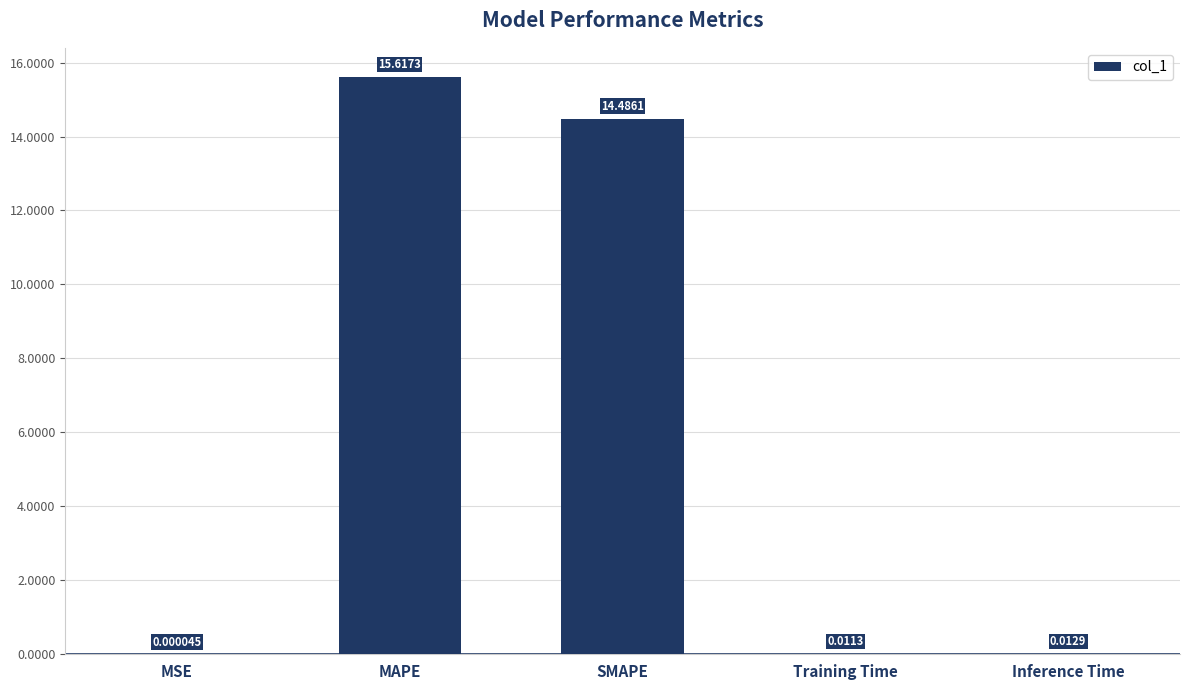

Where is the data nearest to the value 7?

Inference Time